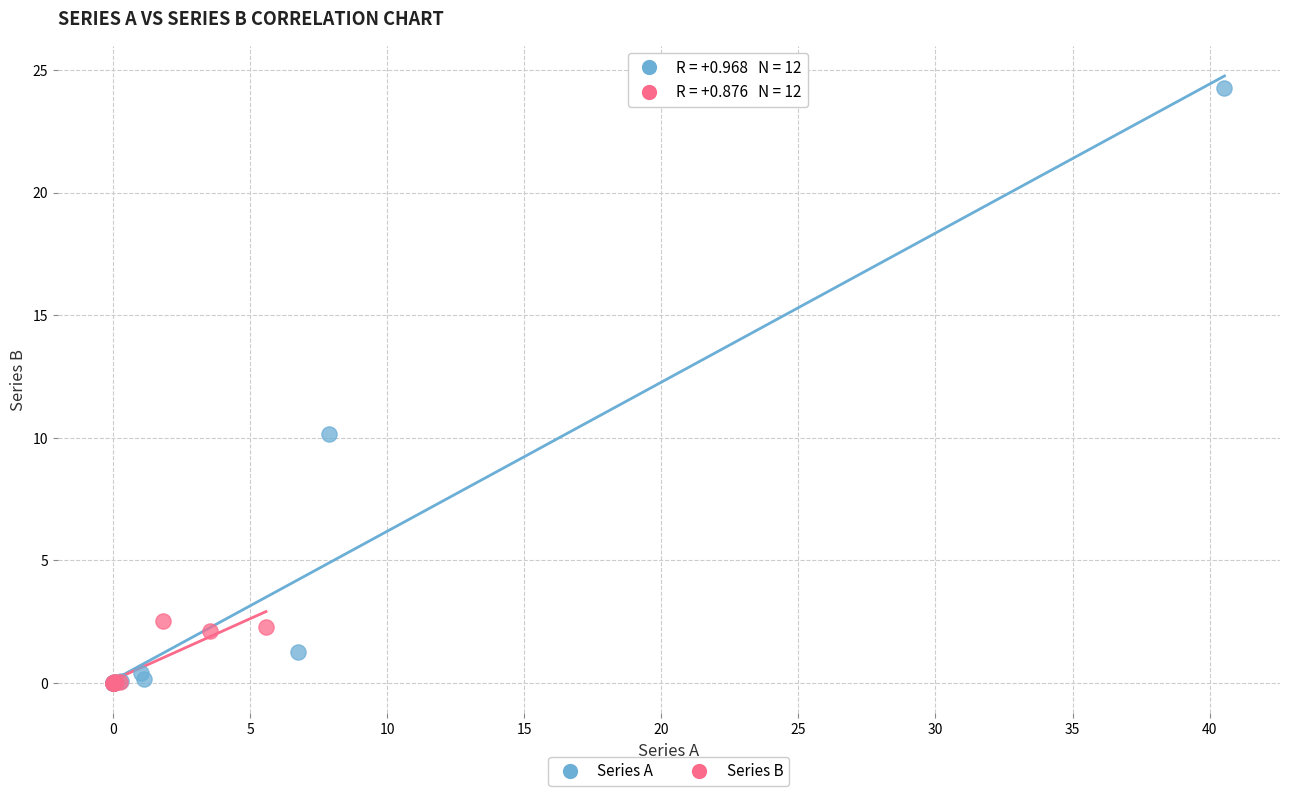

Which series contains the highest Y value?

Series A